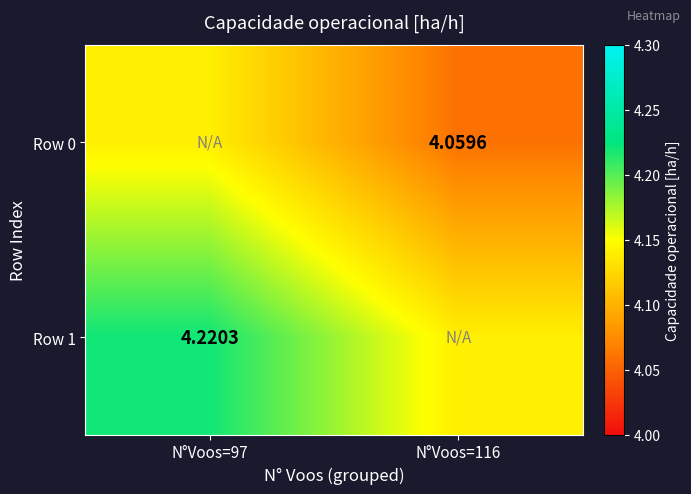

Is the value of Row 1 at N°Voos=97 greater than the value of Row 0 at N°Voos=116?

Yes